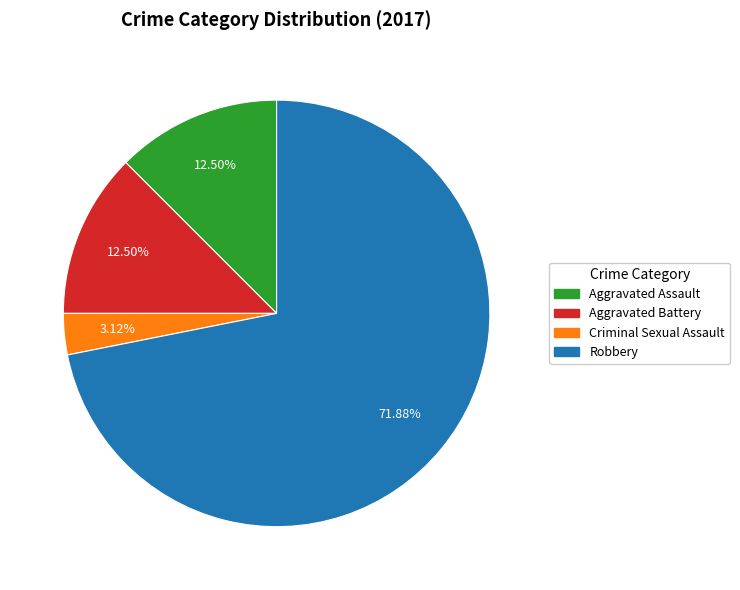

To the nearest percent, what is the difference between the largest and smallest slice percentages?

69%